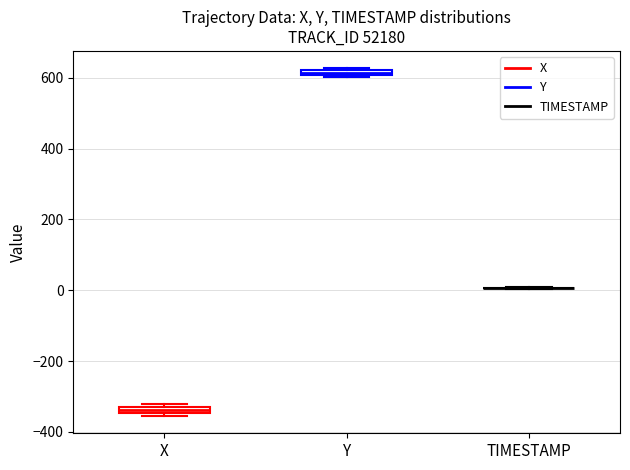

Where is the upper edge of the box for X on the y-axis? The values are not printed on the chart, so give them approximately, as read against the axis.

-320